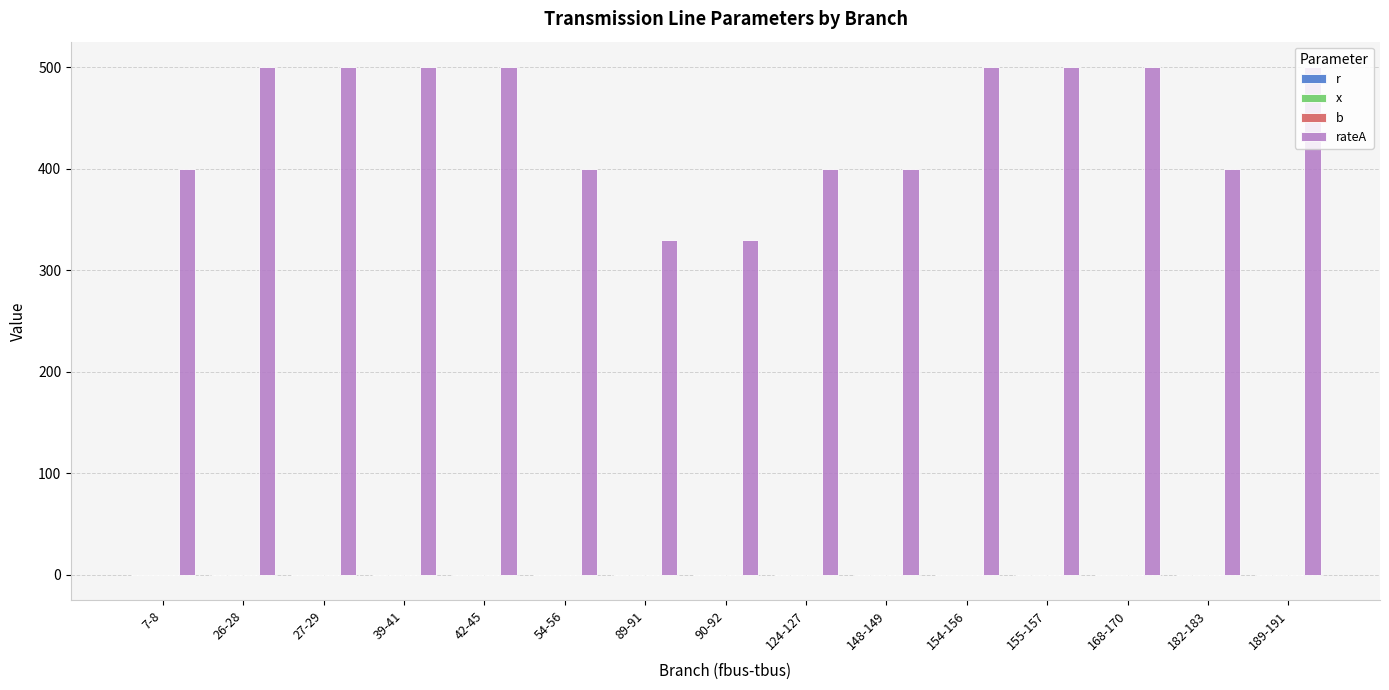

How many categories are shown in the chart?

15